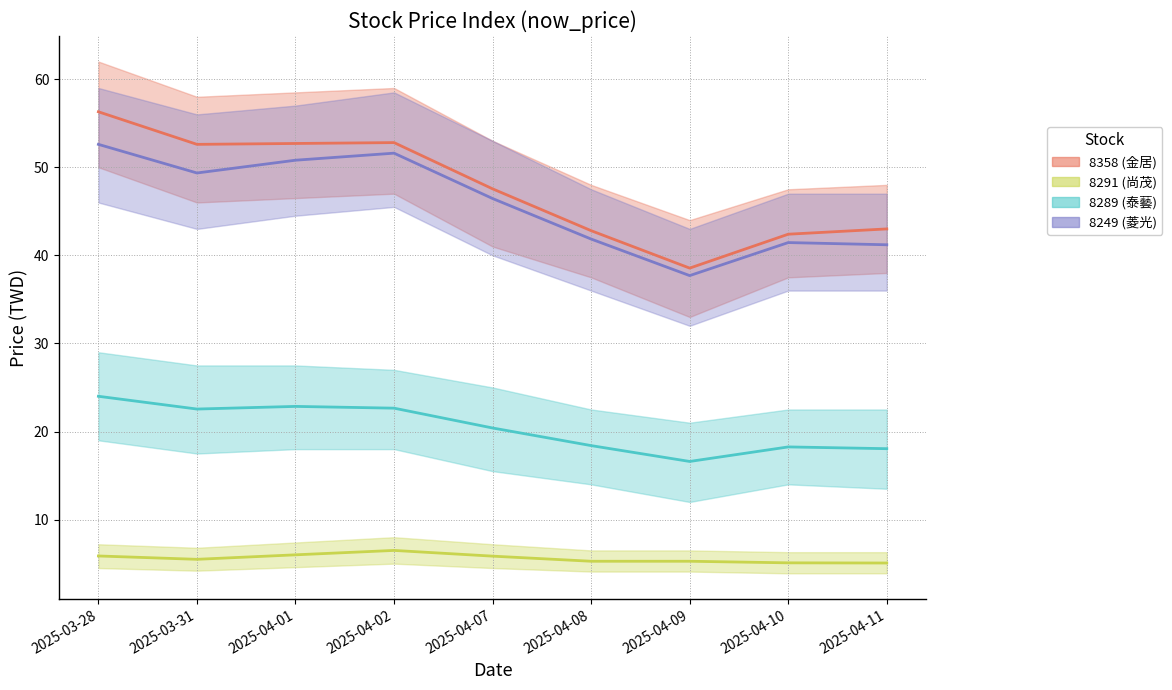

What is the sum of all 8289 (泰藝) values?

183.8